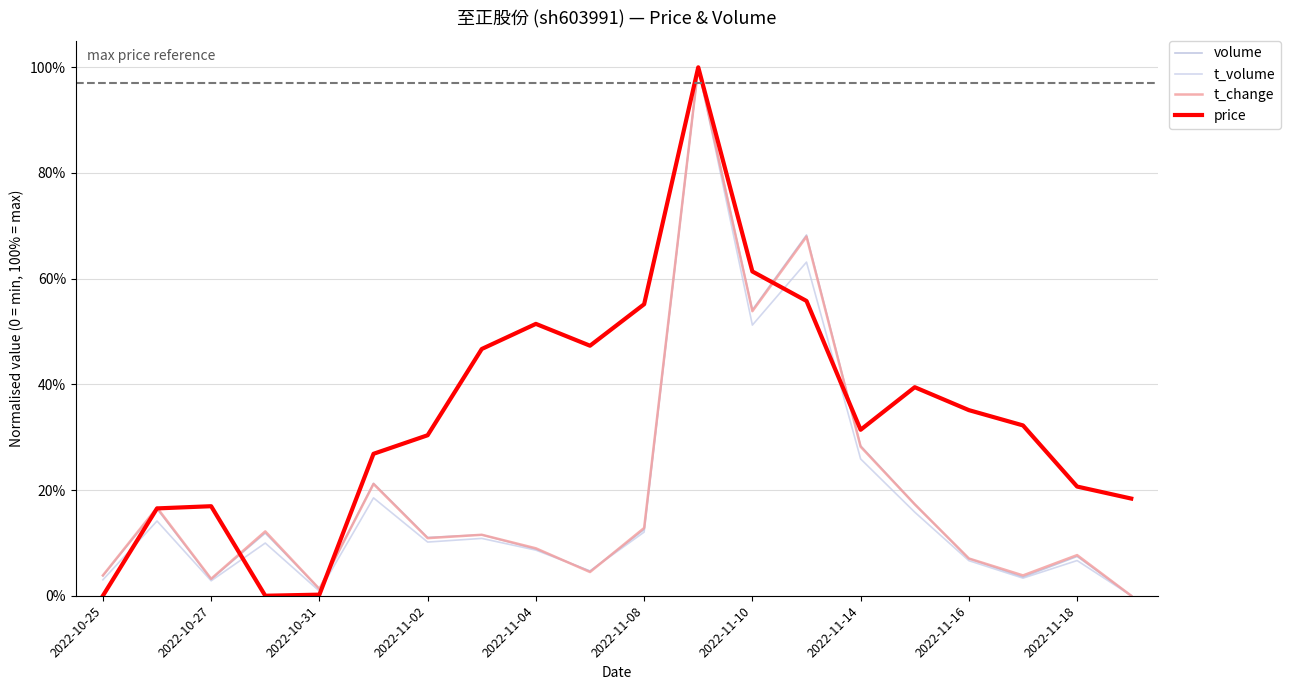

Which series has the largest total across all categories?

price